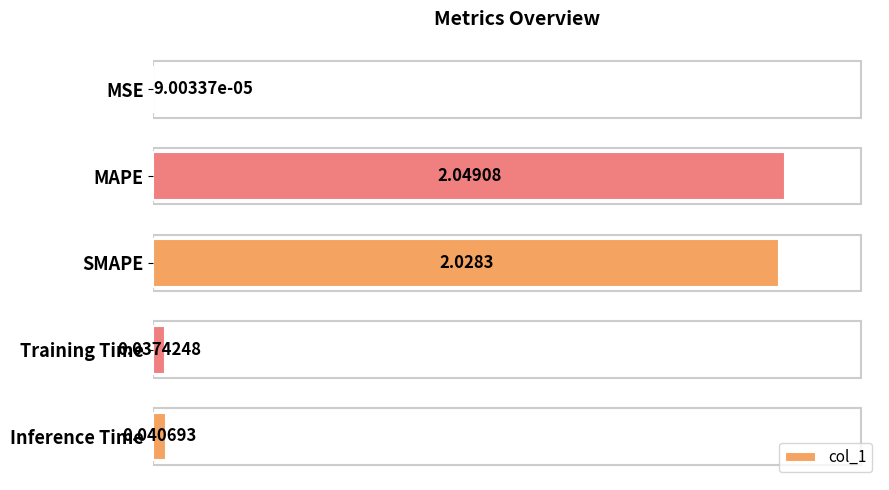

What is the change in value from SMAPE to Inference Time?

-2.0